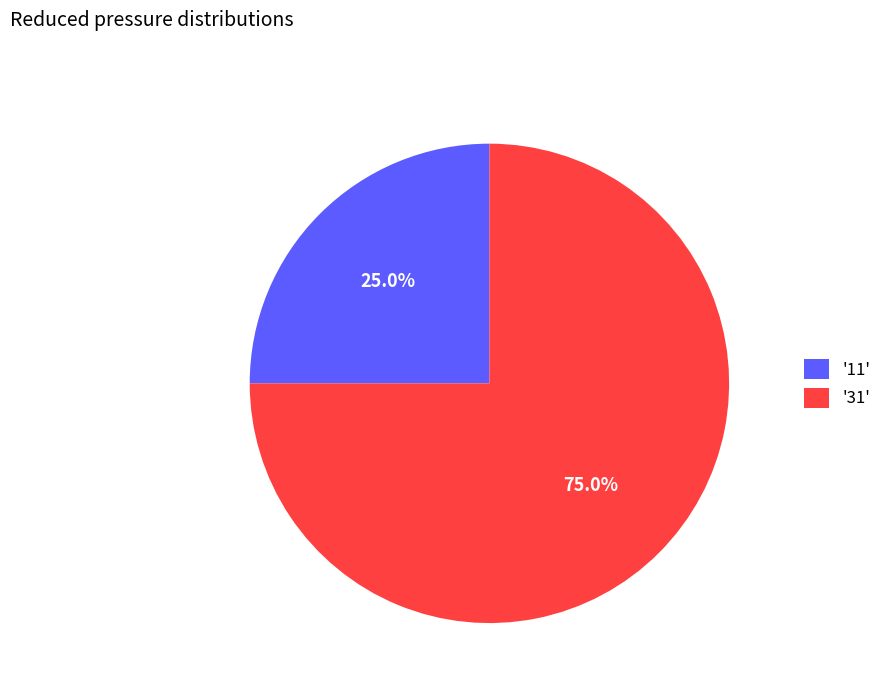

Which category accounts for the majority?

'31'